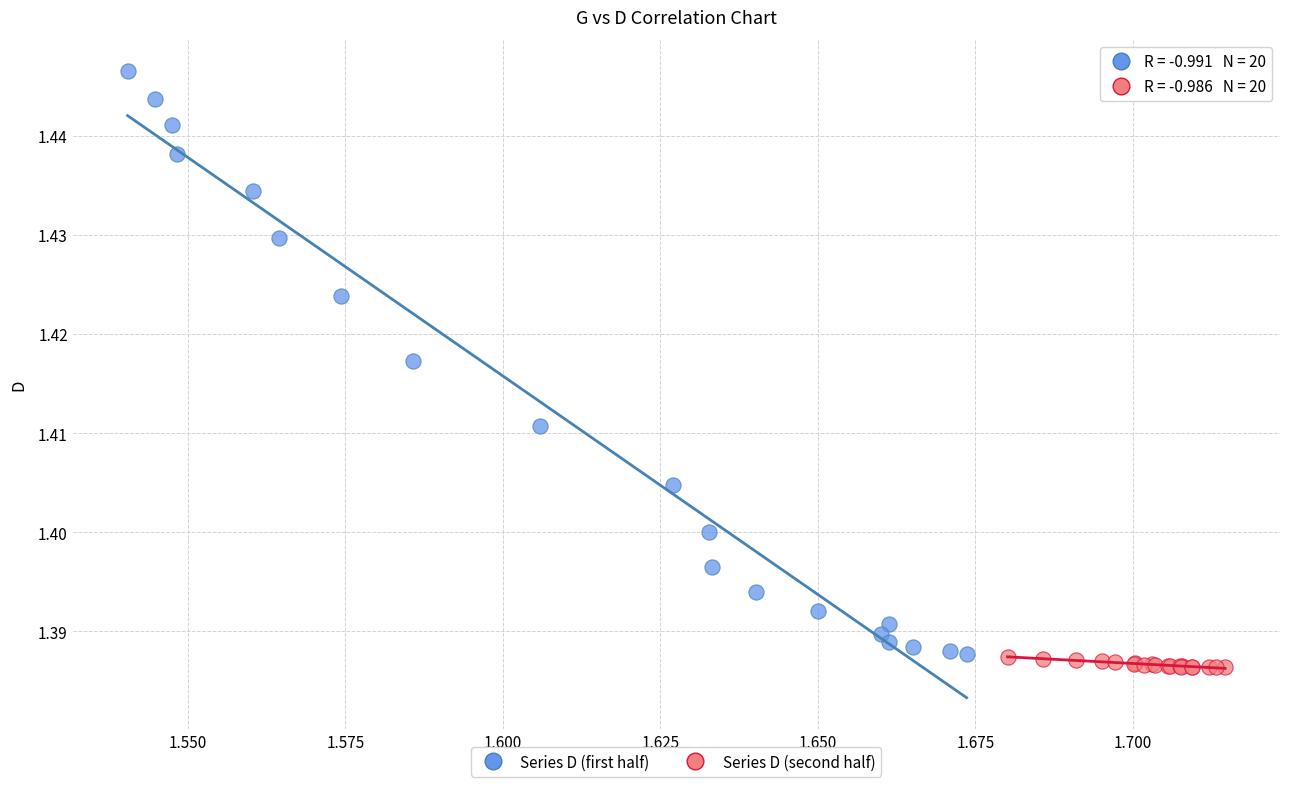

Which series contains the highest Y value?

Series D (first half)